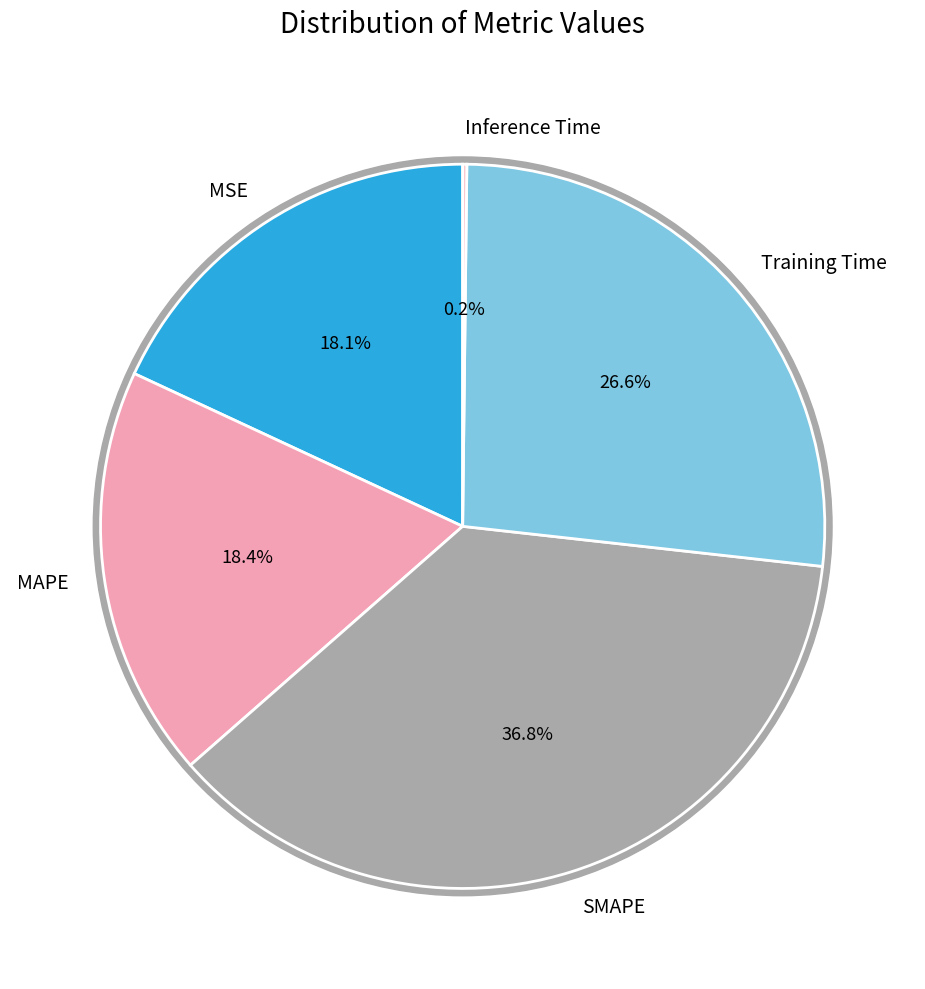

Which category has the smallest portion of the pie?

Inference Time